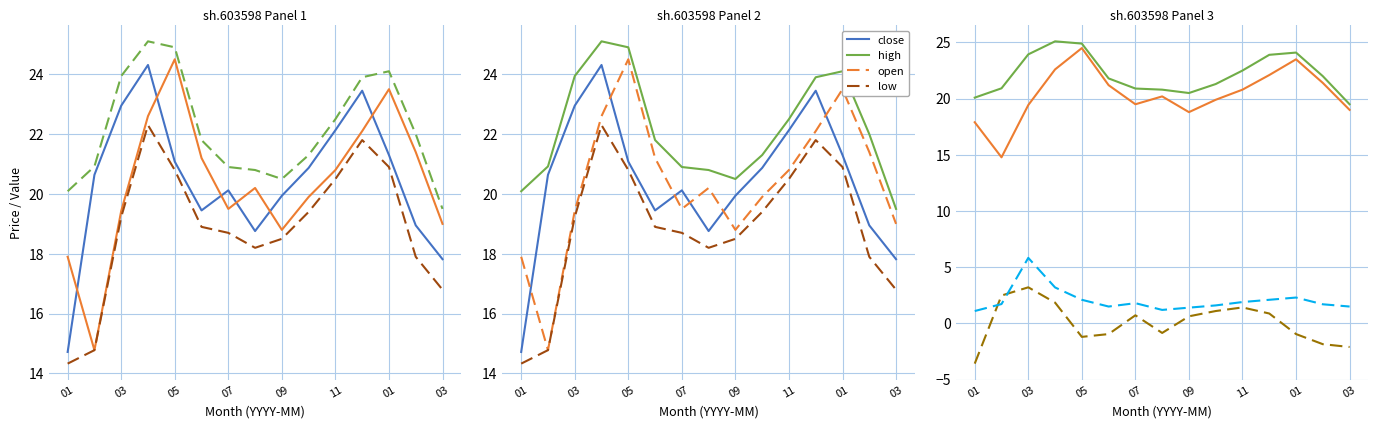

Between which two adjacent categories do close and open first intersect?

01 and 03